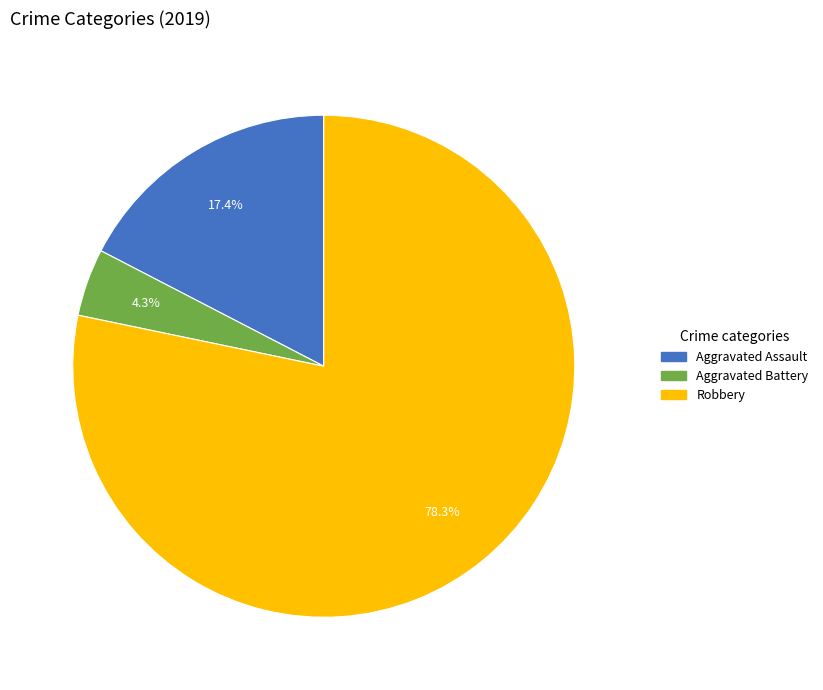

True or false: Robbery accounts for 72% of the total.

False